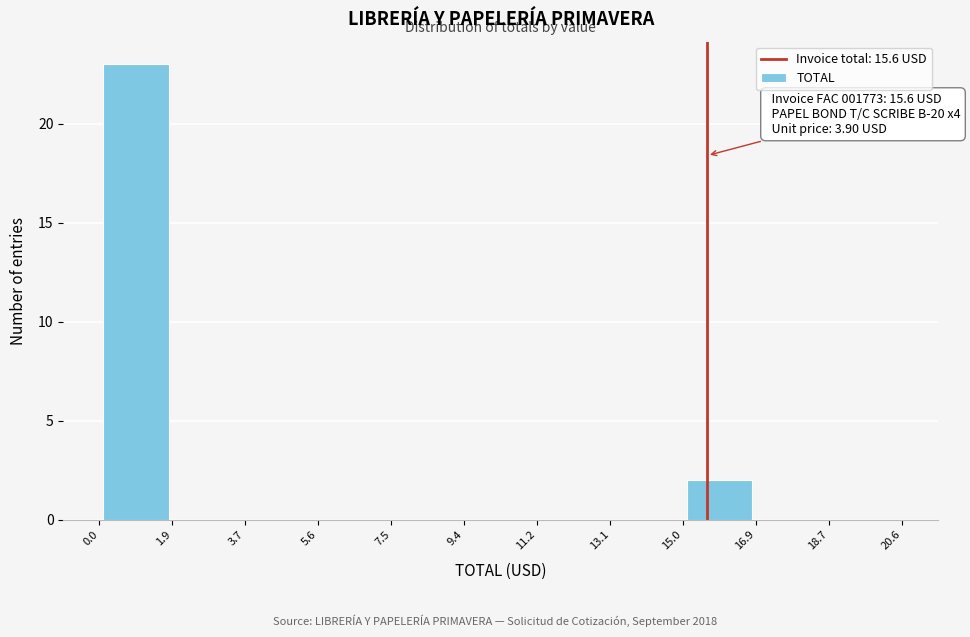

Which range on the x-axis has the tallest bar?

0.0 to 1.9